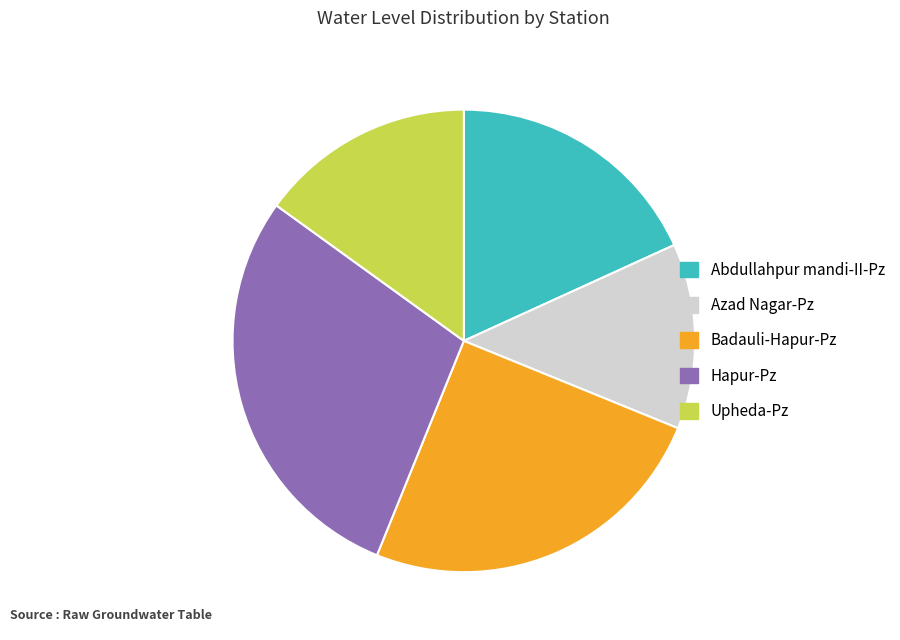

Is it true that Upheda-Pz is 6% of the pie?

False